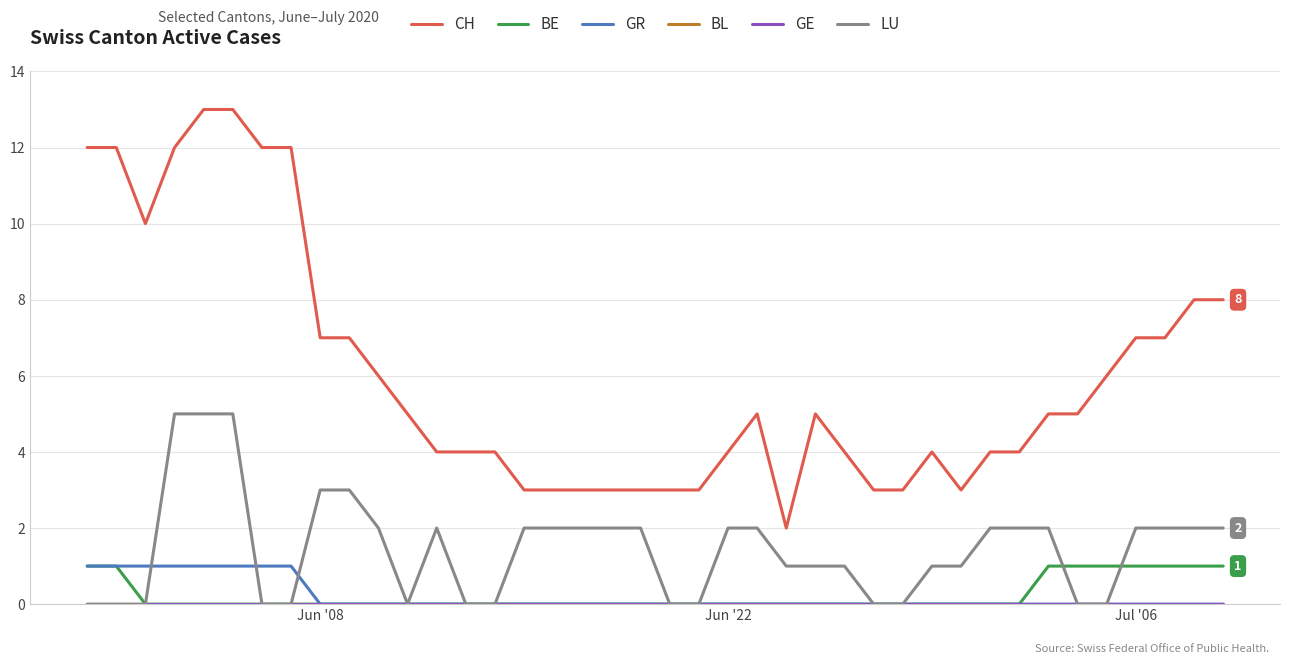

Does the chart have visible grid lines?

Yes